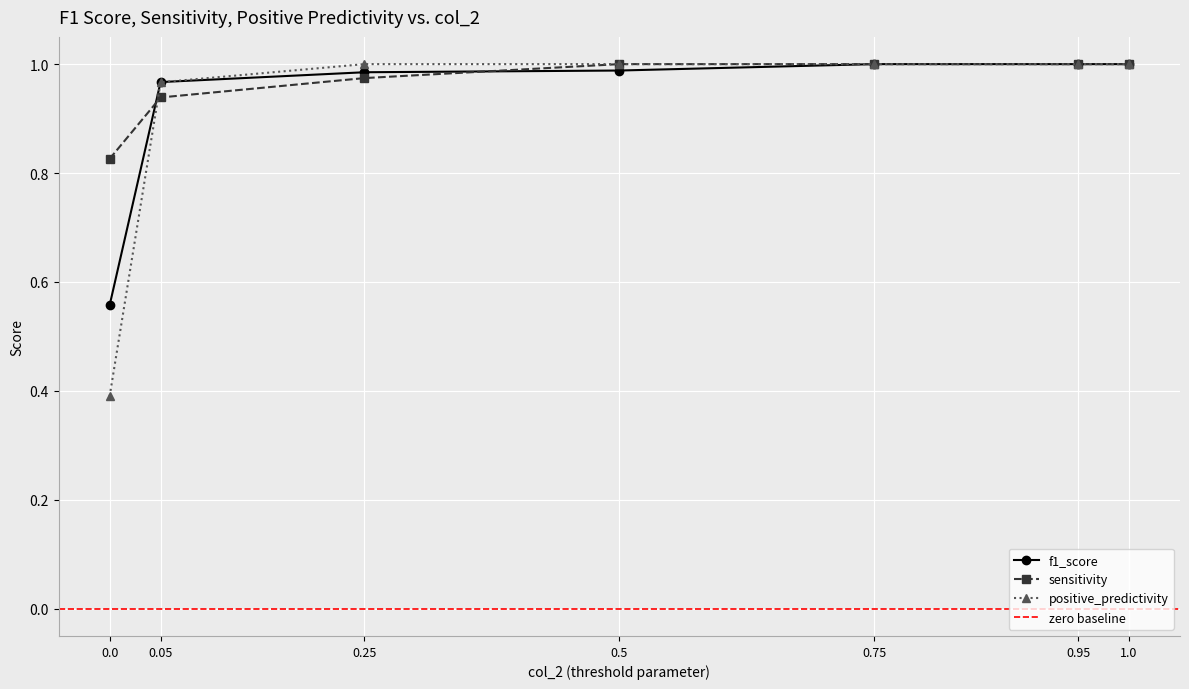

How many distinct data groups are displayed?

3